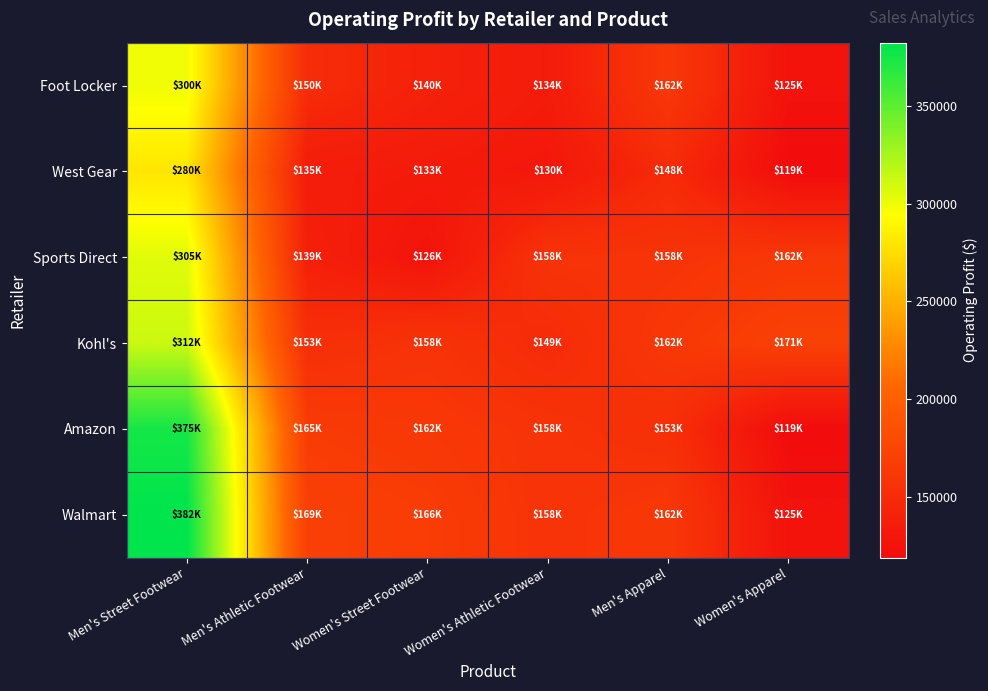

Which category has the lowest value across all series?

Women's Apparel